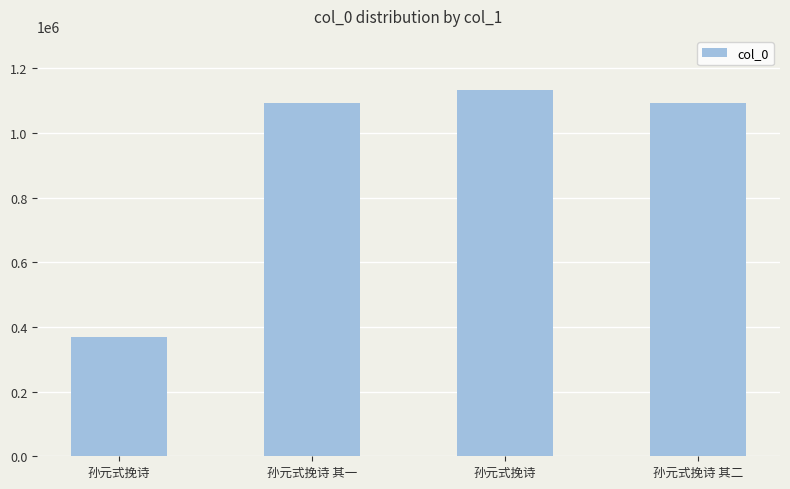

What is the smallest value displayed?

368022